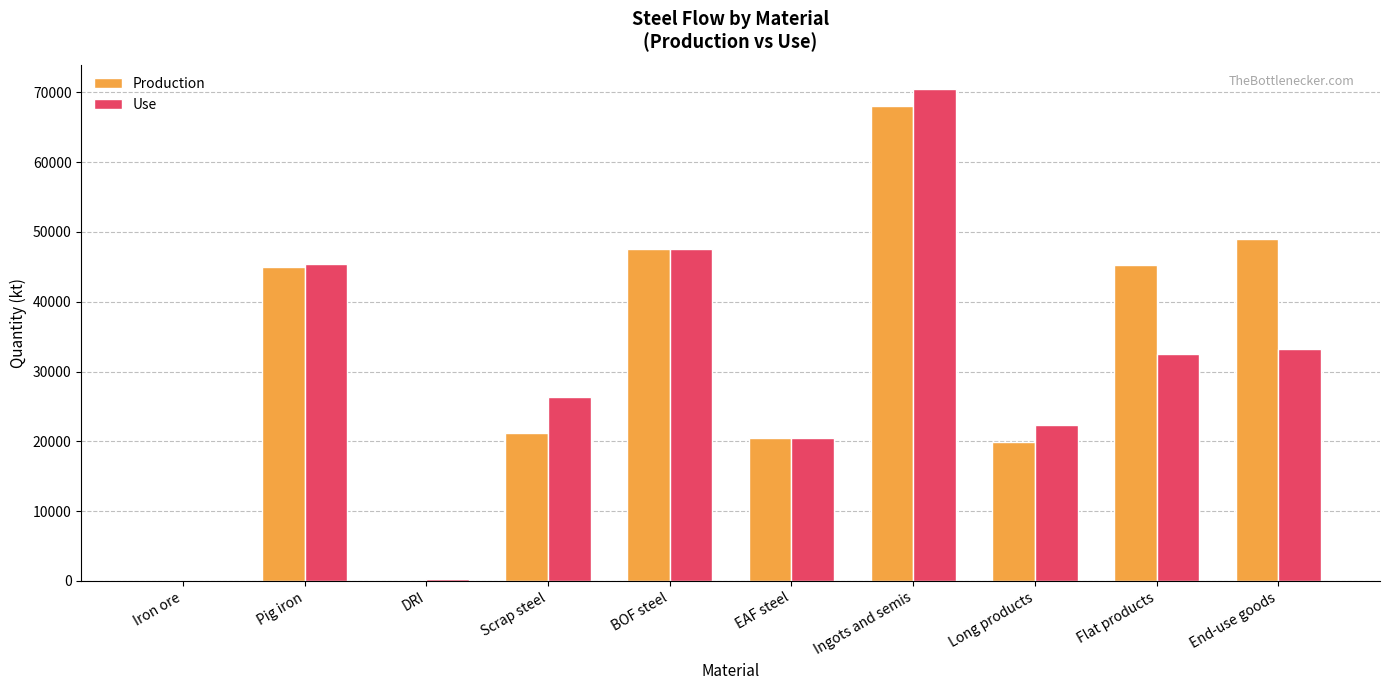

What is the sum of the Use values at Ingots and semis and Flat products?

102904.8